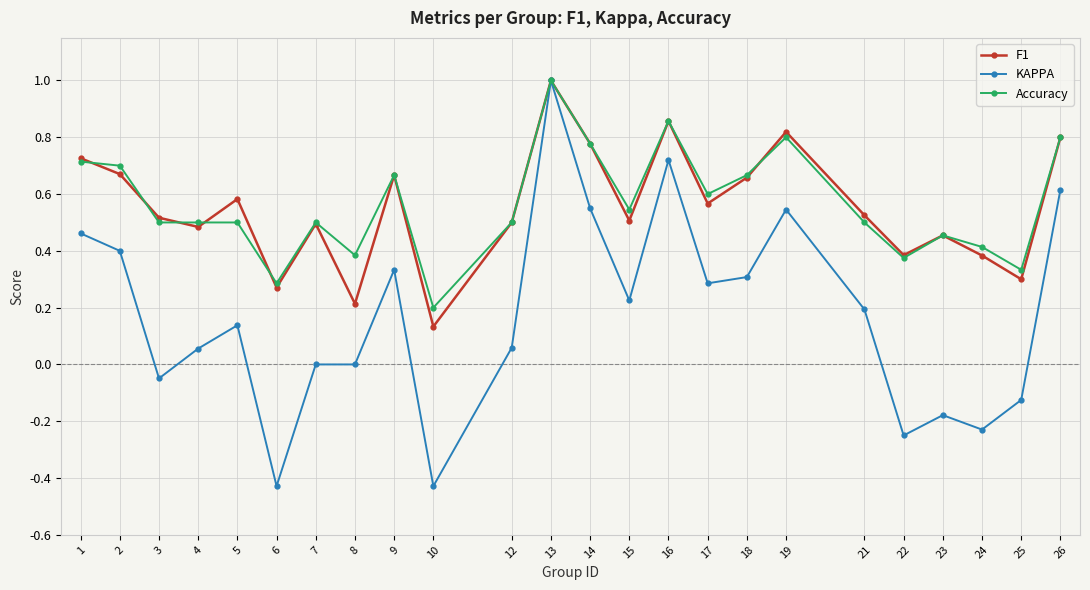

Is it true that F1 equals 0.8 at 19?

True